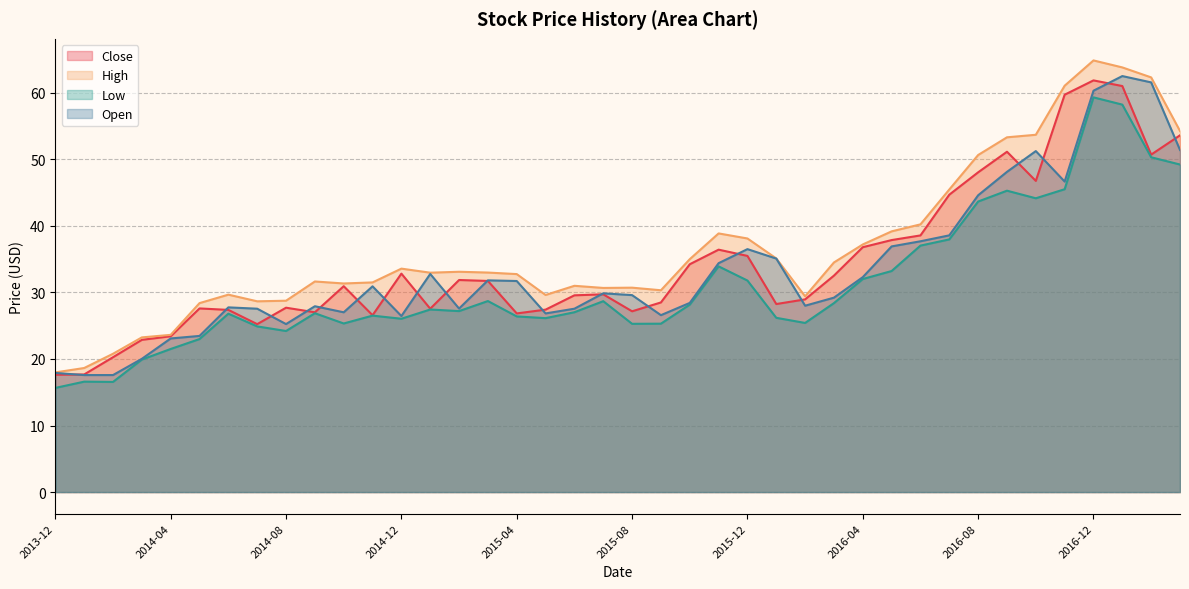

What is the difference between the second highest and minimum values in the Low series?

42.6